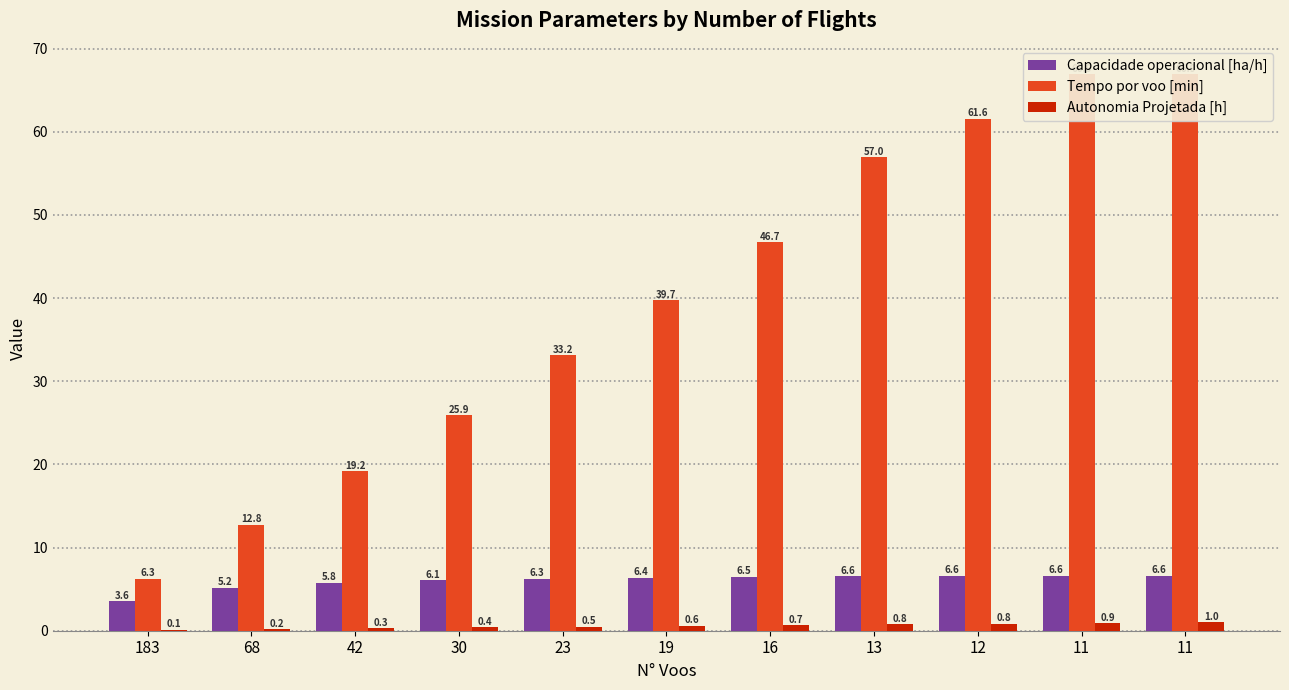

Does the chart contain stacked bars?

No